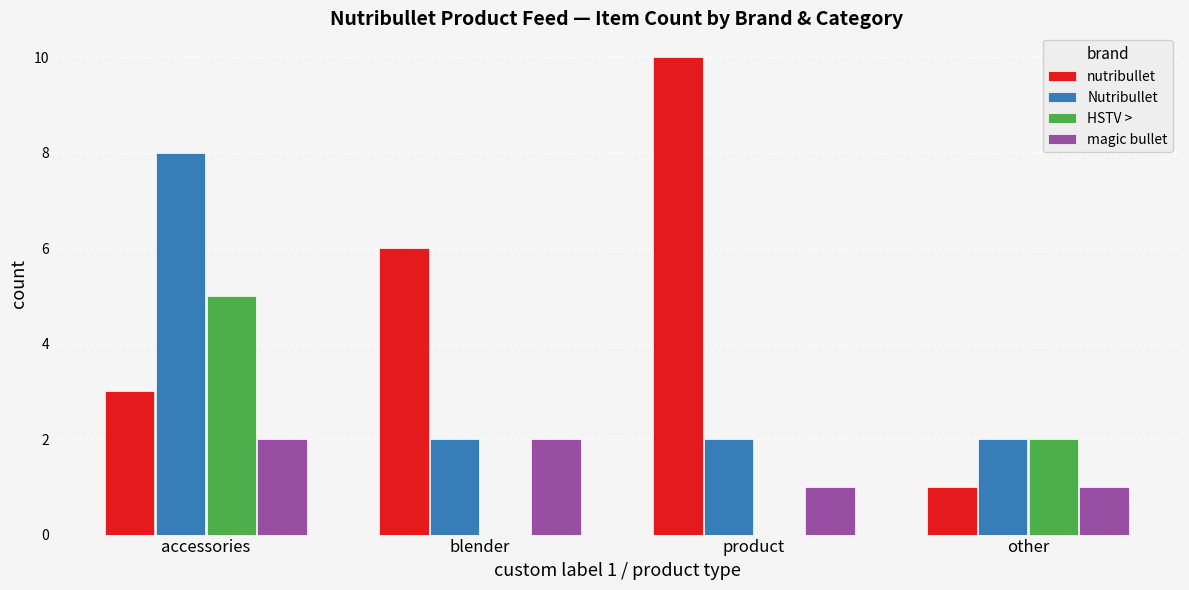

Are the bars grouped side by side (vs. stacked)?

Yes